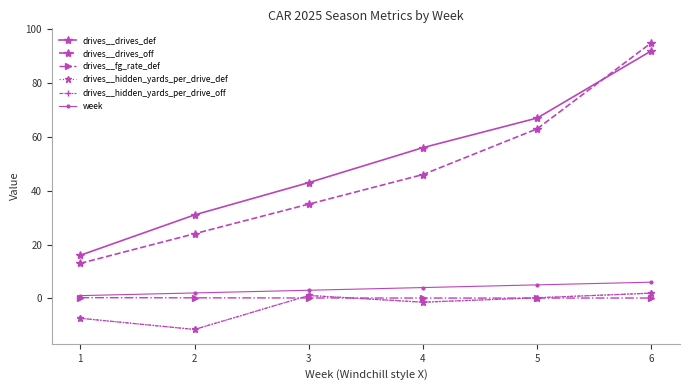

True or false: drives__drives_def has a value of 92.0 at 6.

True